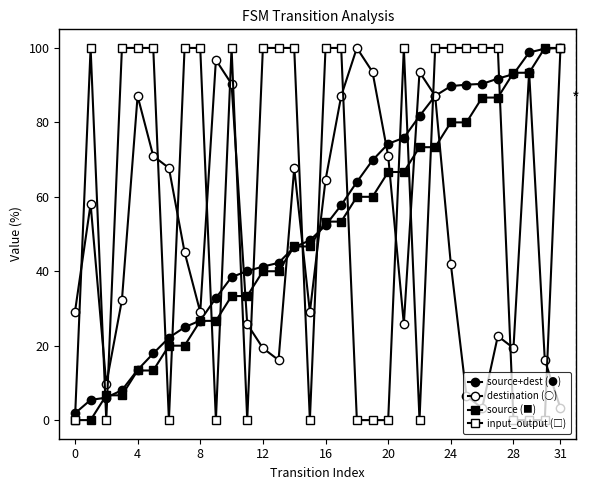

How many data points in destination (○) are above 45?

16